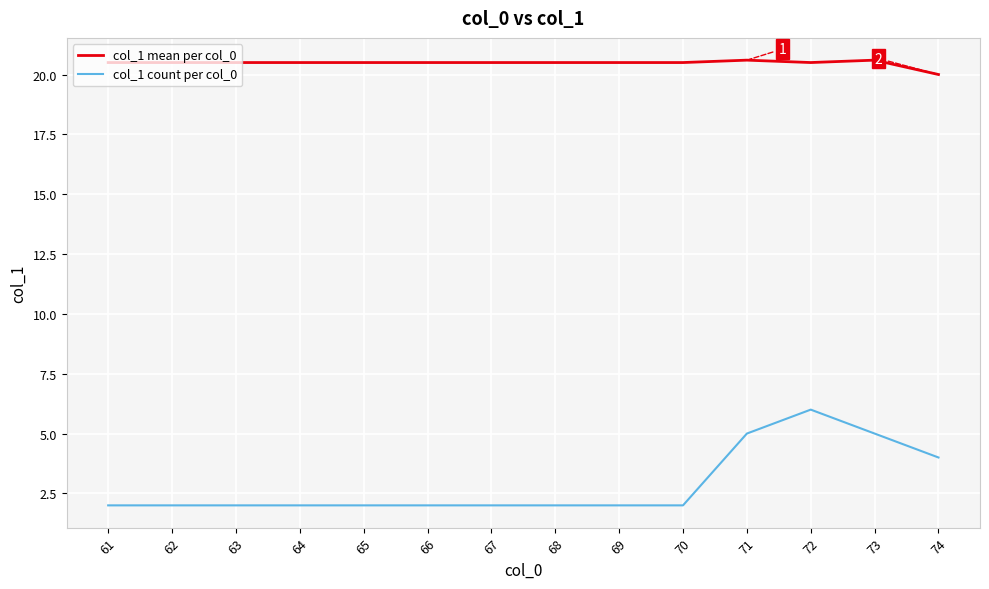

True or false: col_1 mean per col_0 and col_1 count per col_0 cross at least once.

False